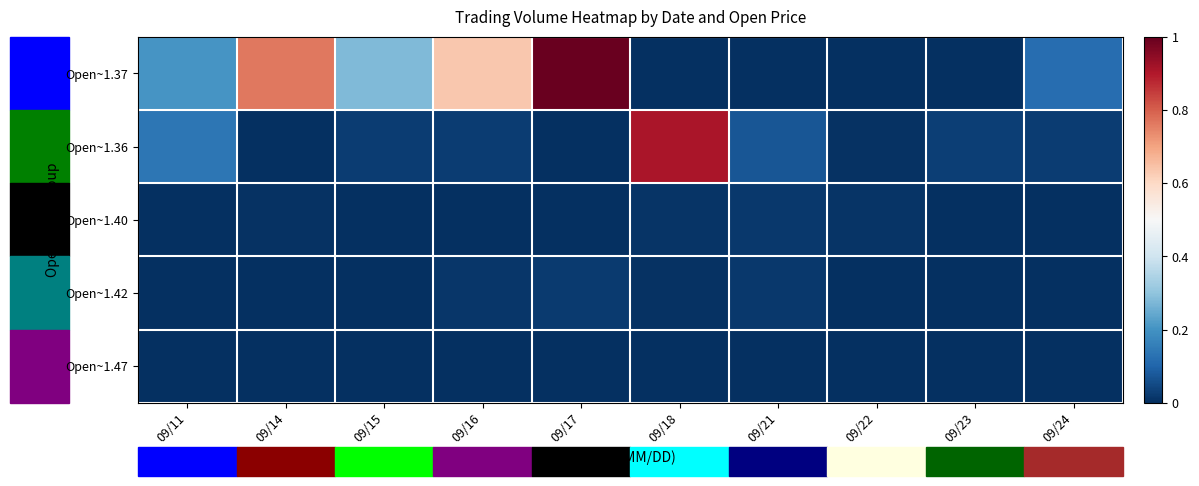

At 09/23, list the series in order from smallest to largest.

Open~1.40, Open~1.42, Open~1.47, Open~1.37, Open~1.36